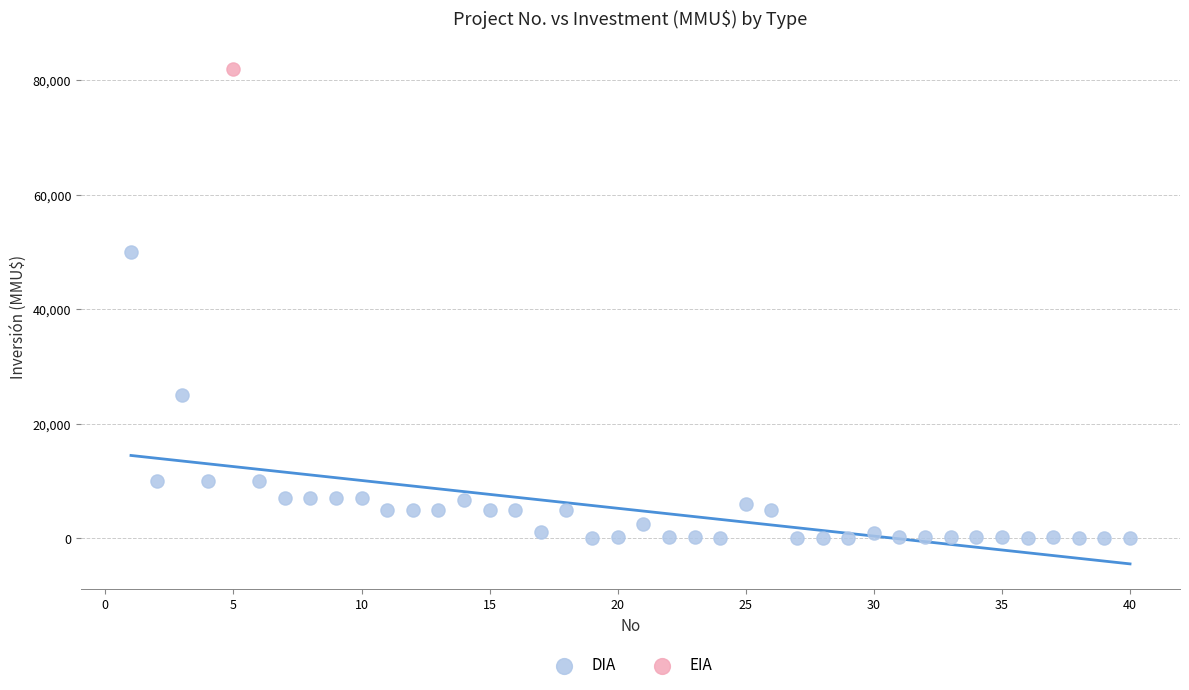

What are all the series names shown in the legend?

DIA, EIA